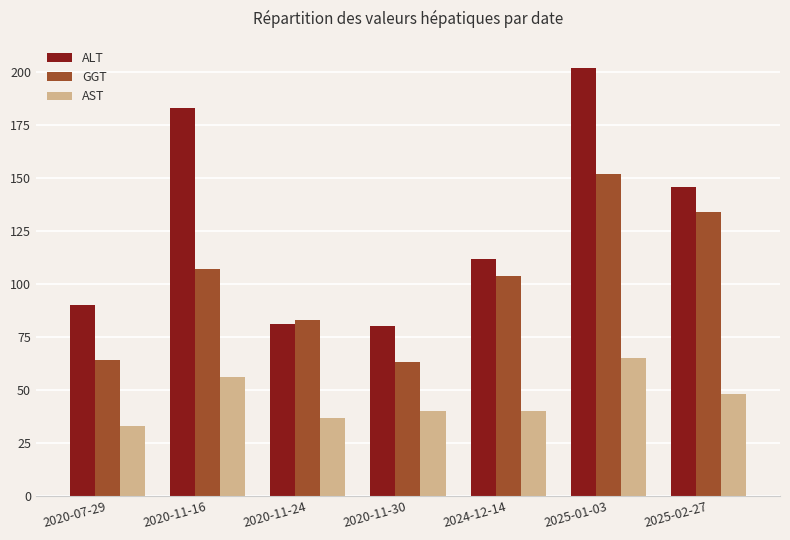

What is the sum of the AST values at 2025-01-03 and 2025-02-27?

113